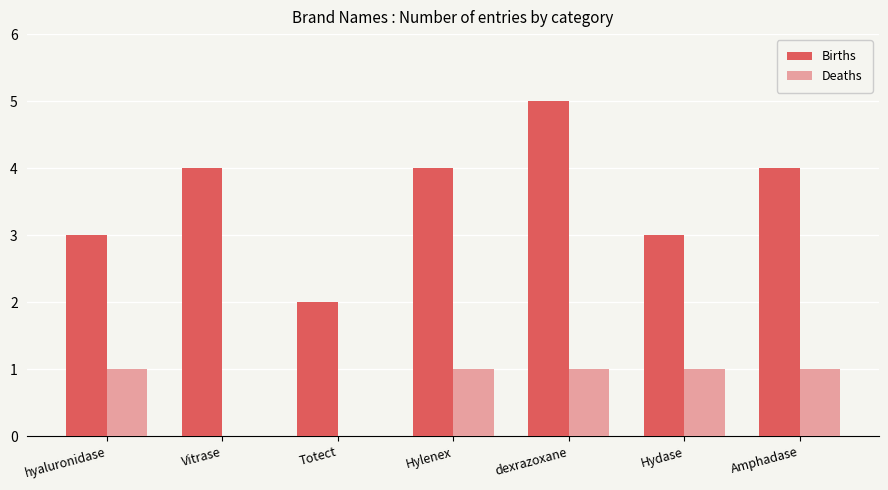

How many categories are shown in the chart?

7